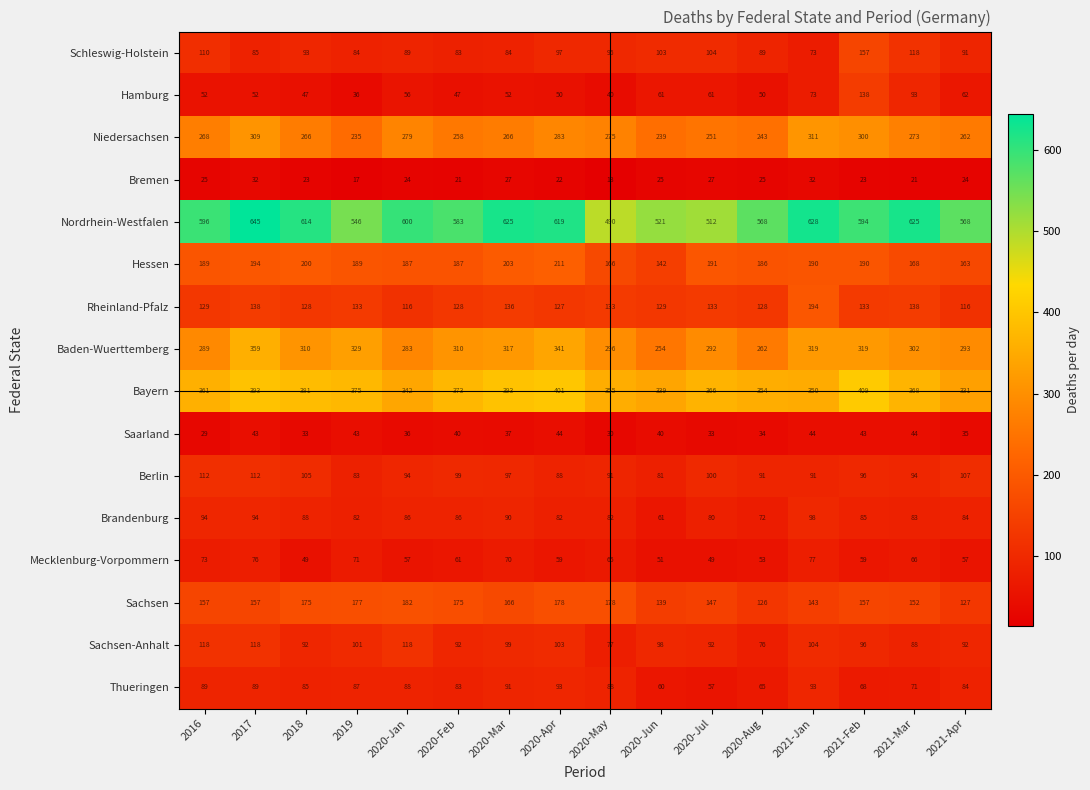

At 2021-Mar, list the series in order from smallest to largest.

Bremen, Saarland, Mecklenburg-Vorpommern, Thueringen, Brandenburg, Sachsen-Anhalt, Hamburg, Berlin, Schleswig-Holstein, Rheinland-Pfalz, Sachsen, Hessen, Niedersachsen, Baden-Wuerttemberg, Bayern, Nordrhein-Westfalen